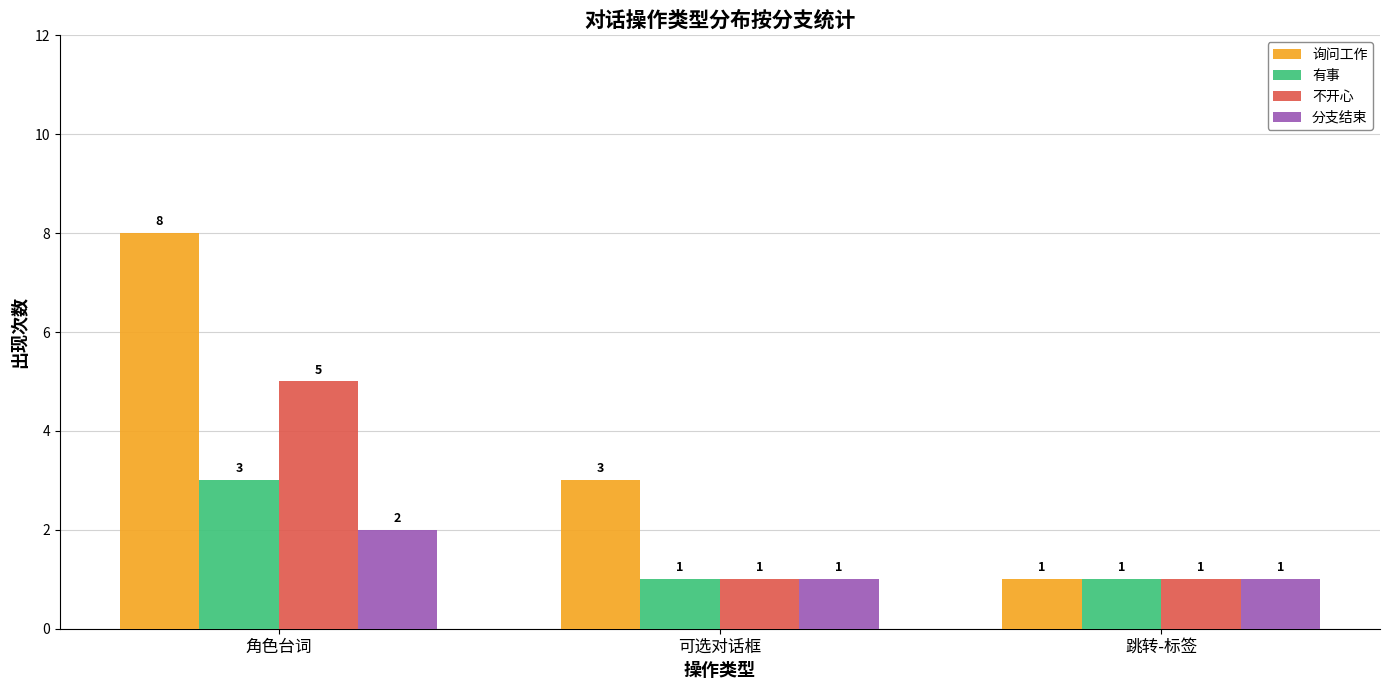

What are all the series names shown in the legend?

询问工作, 有事, 不开心, 分支结束